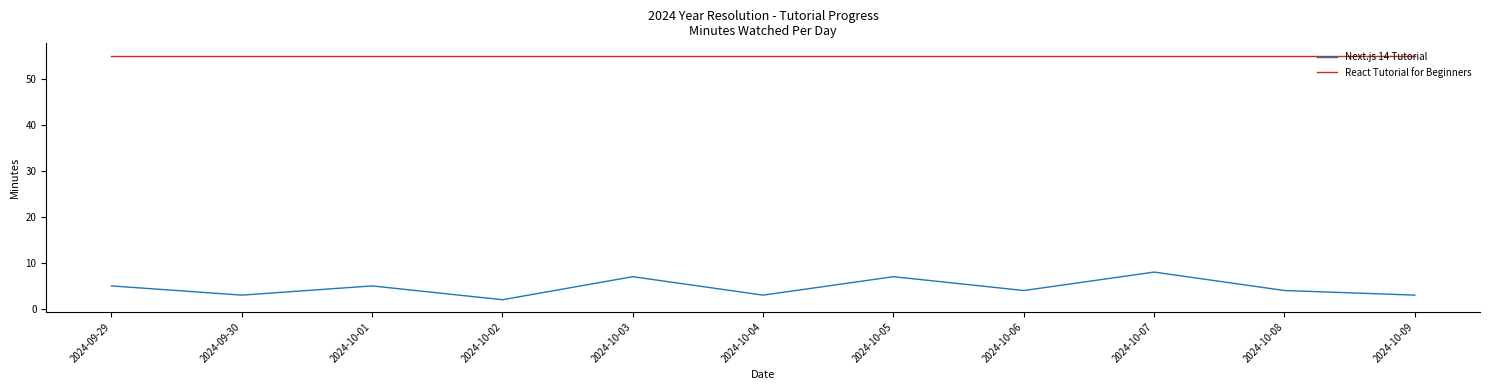

What position from the left is 2024-10-01?

3